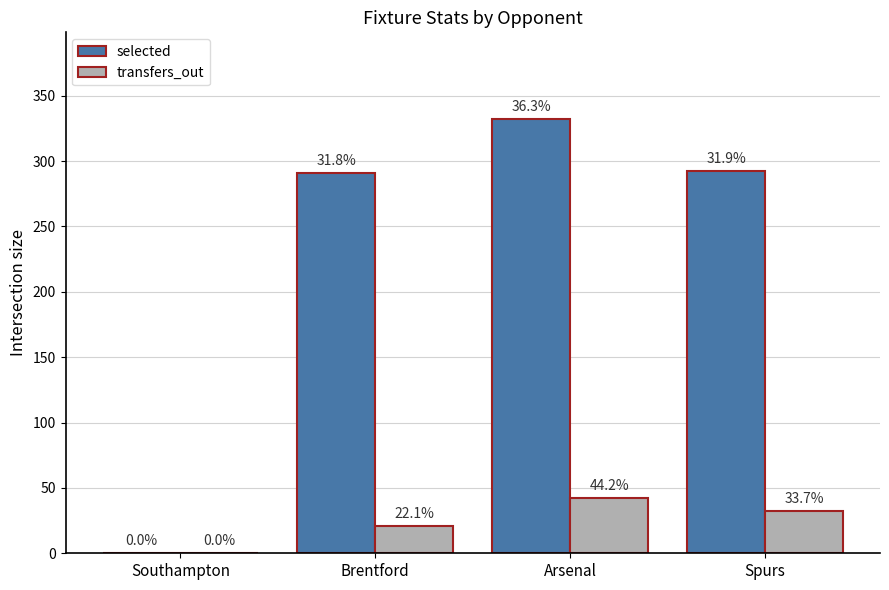

Is the value of transfers_out at Spurs greater than the value of selected at Arsenal?

No